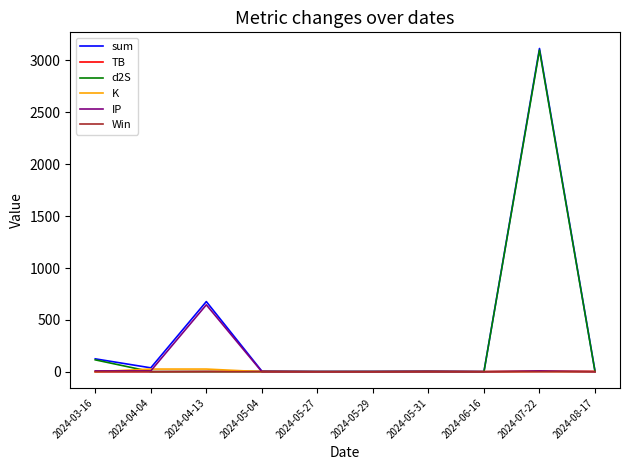

Which category has the highest value across all series?

2024-07-22